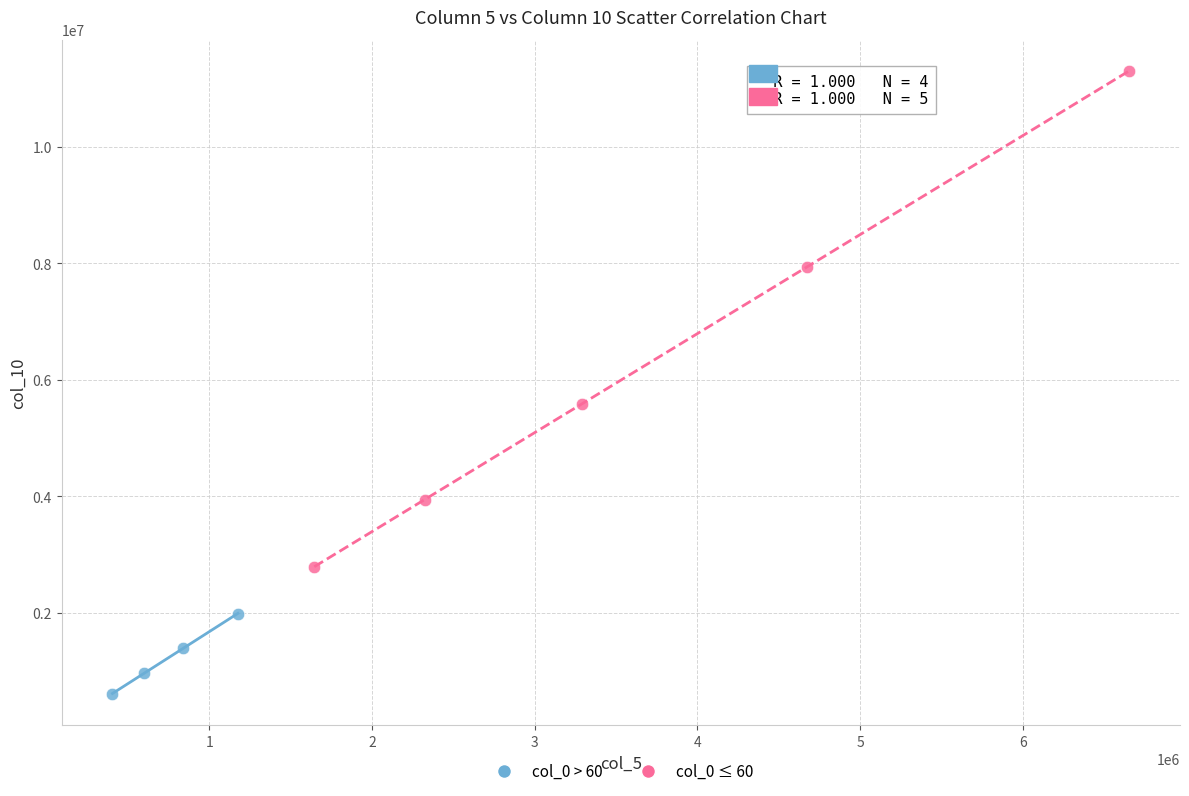

Which series contains the lowest Y value?

col_0 > 60